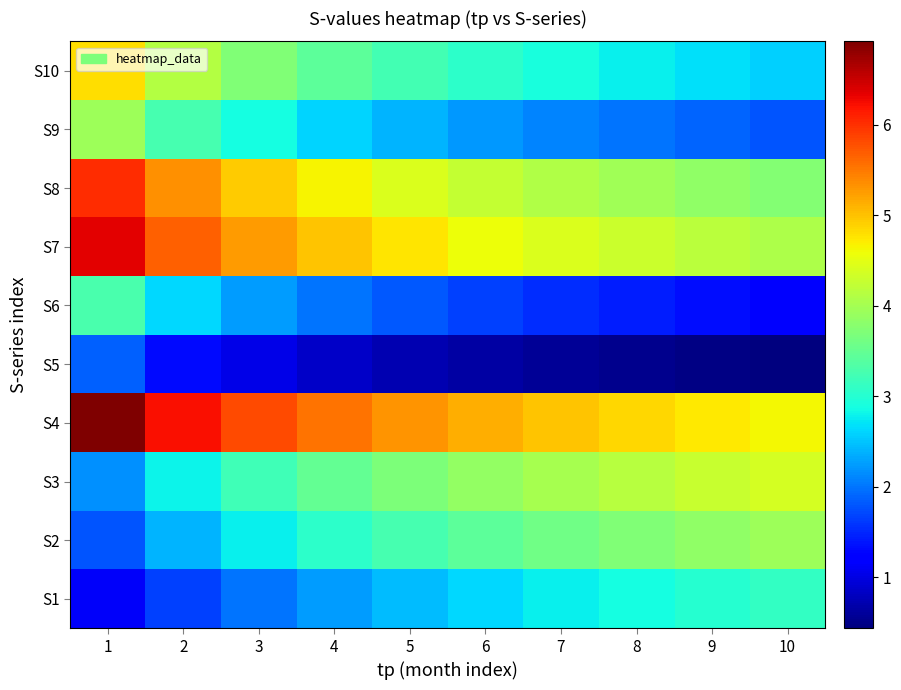

Which series has the largest total across all categories?

S4